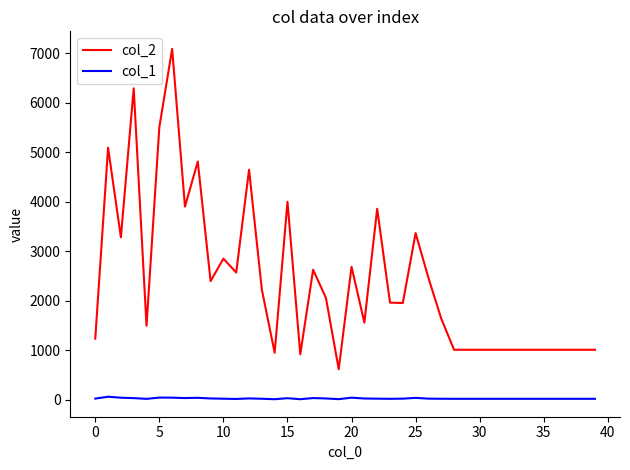

True or false: col_1 and col_2 cross at least once.

False